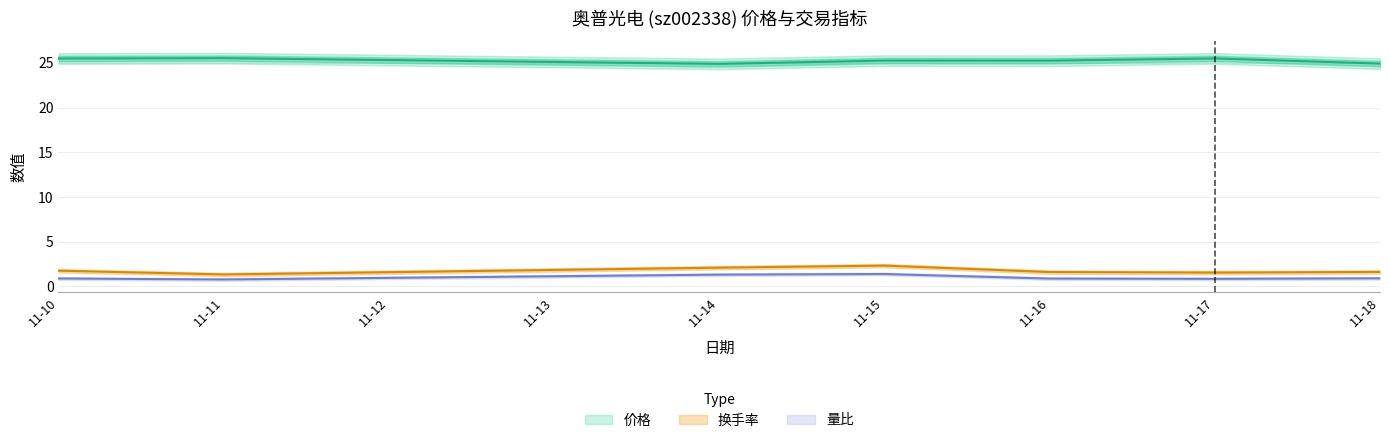

At which category is the sum across all series the highest?

11-15